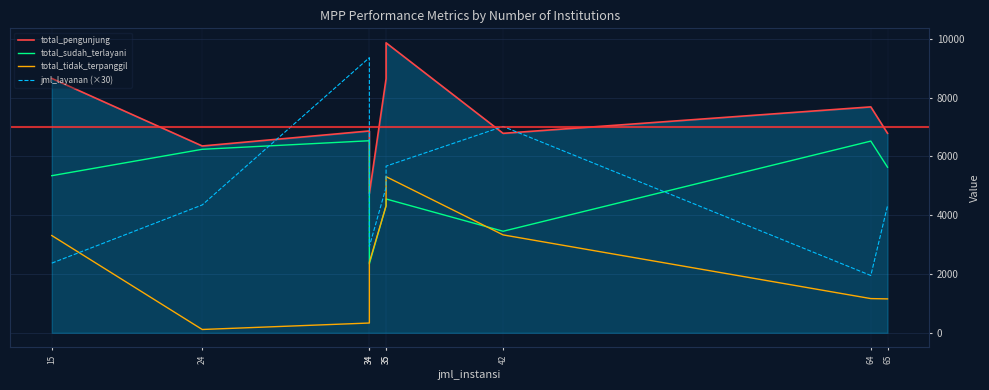

How many values in the total_sudah_terlayani series are below 5345?

4